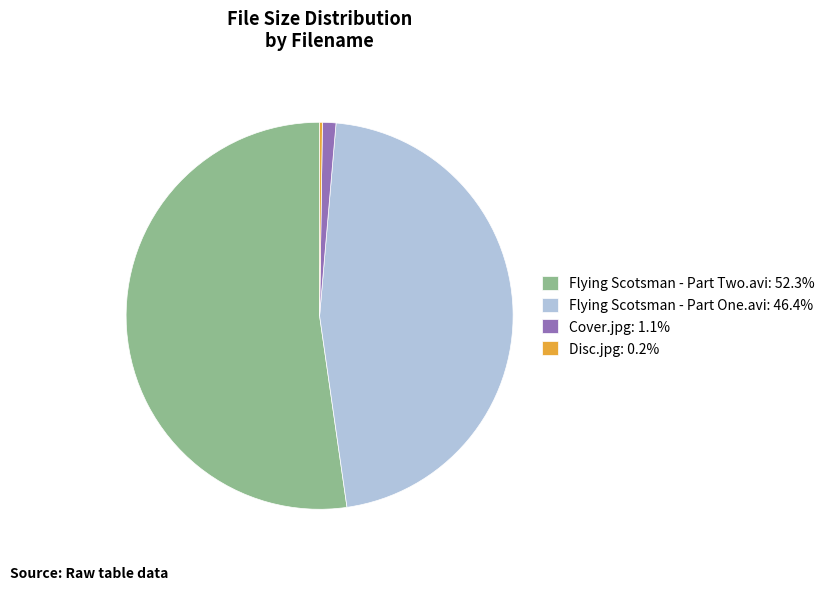

What is the ratio of the value at Flying Scotsman - Part Two.avi: 52.3% to the value at Flying Scotsman - Part One.avi: 46.4%?

1.1